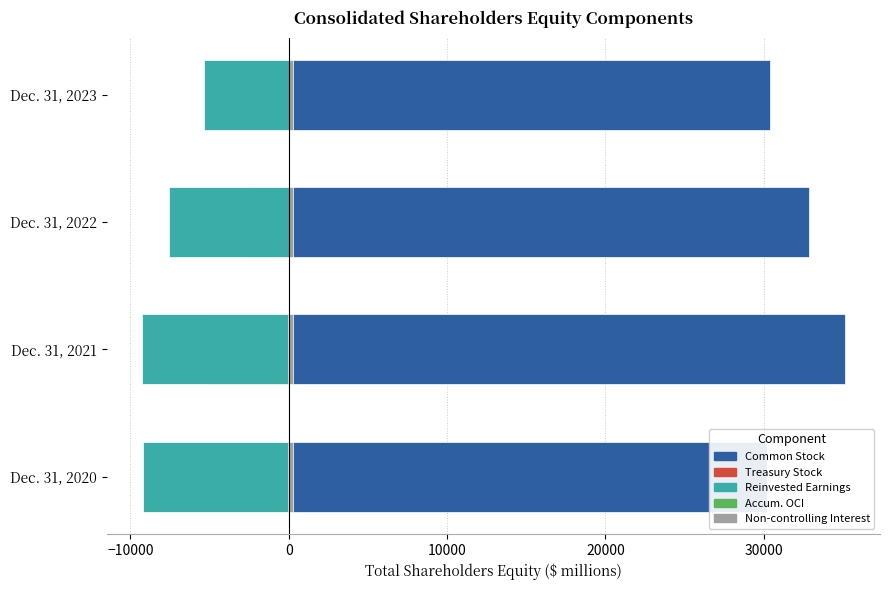

Which has a higher value, Dec. 31, 2023 or Dec. 31, 2021?

Dec. 31, 2021